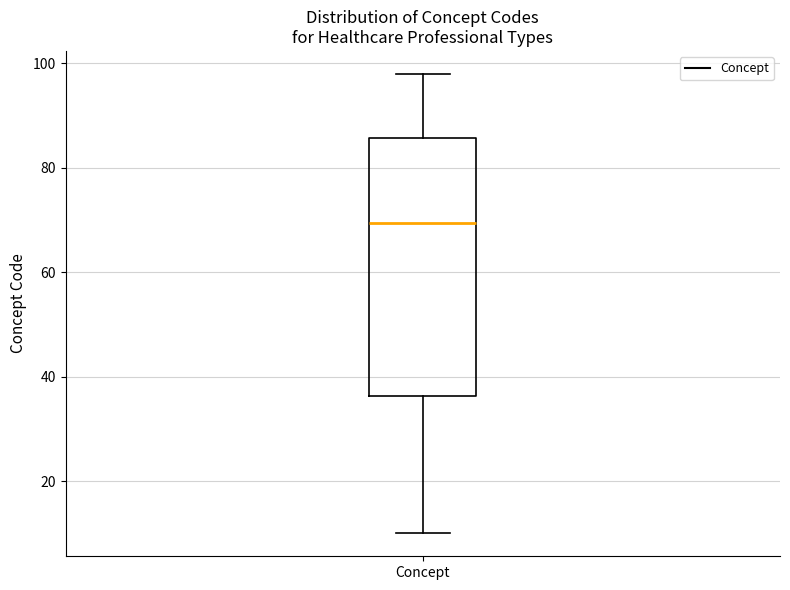

Where is the upper edge of the box for Concept on the y-axis? The values are not printed on the chart, so give them approximately, as read against the axis.

86